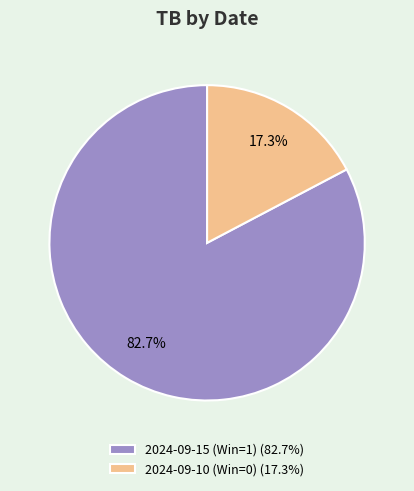

Which has a higher value, 2024-09-10 (Win=0) or 2024-09-15 (Win=1)?

2024-09-15 (Win=1)